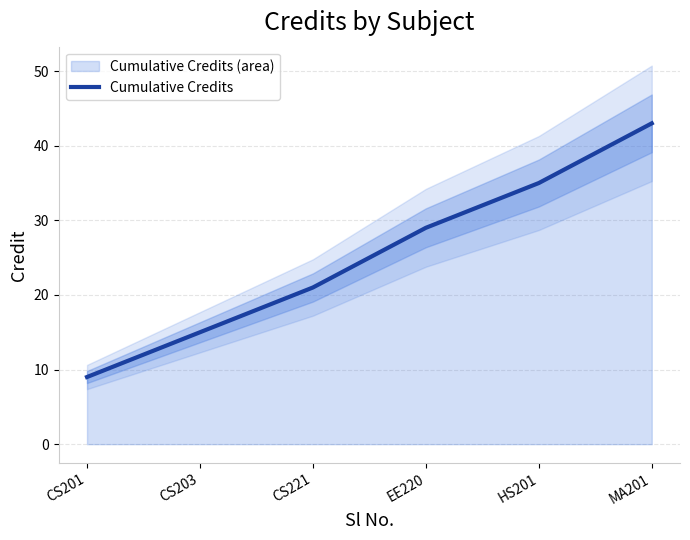

Where is the data nearest to the value 26?

EE220